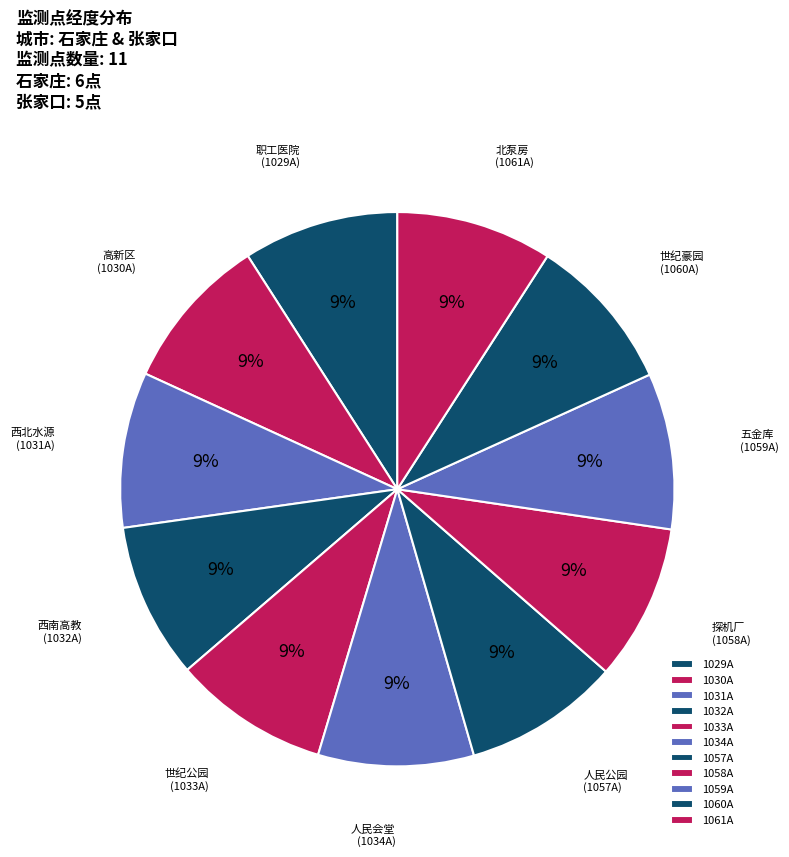

Rank the categories by value from lowest to highest.

1029A, 1032A, 1031A, 1034A, 1033A, 1030A, 1059A, 1058A, 1057A, 1060A, 1061A